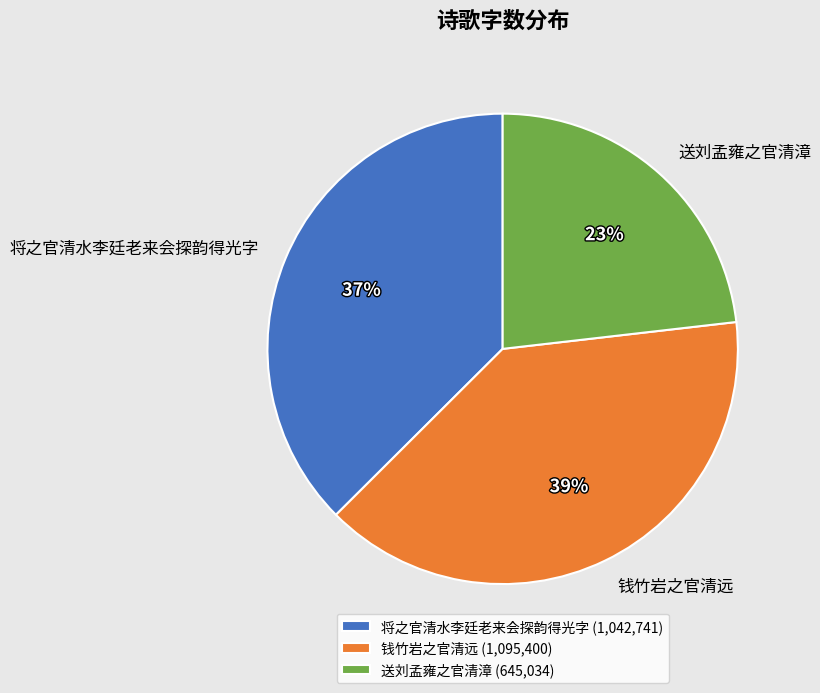

Which slice is the largest?

钱竹岩之官清远